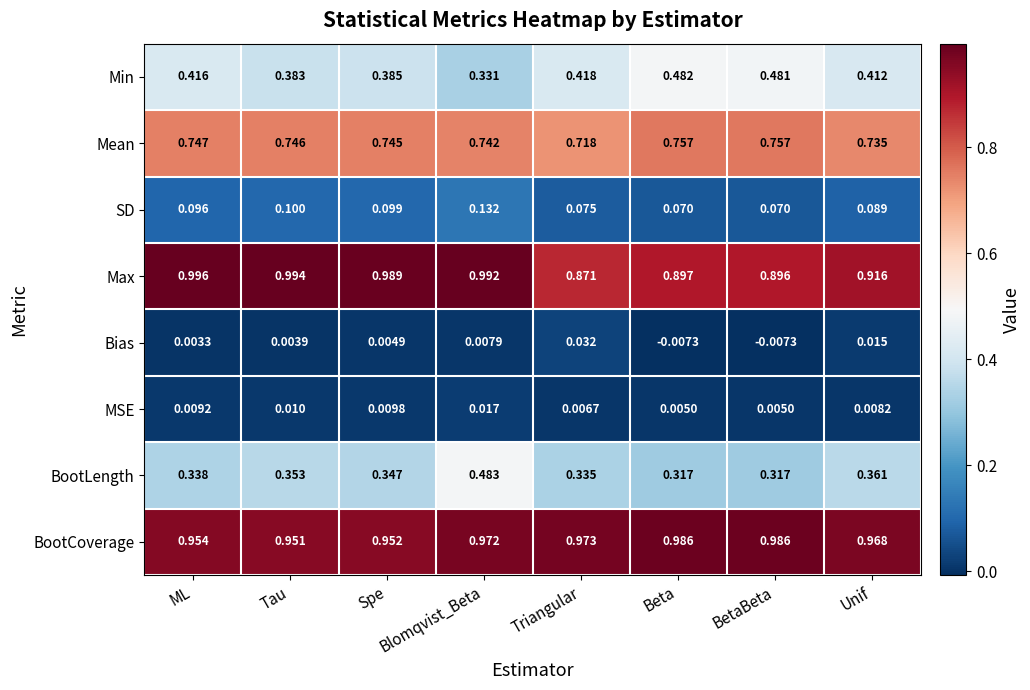

Which series changed the most between ML and Spe?

Min